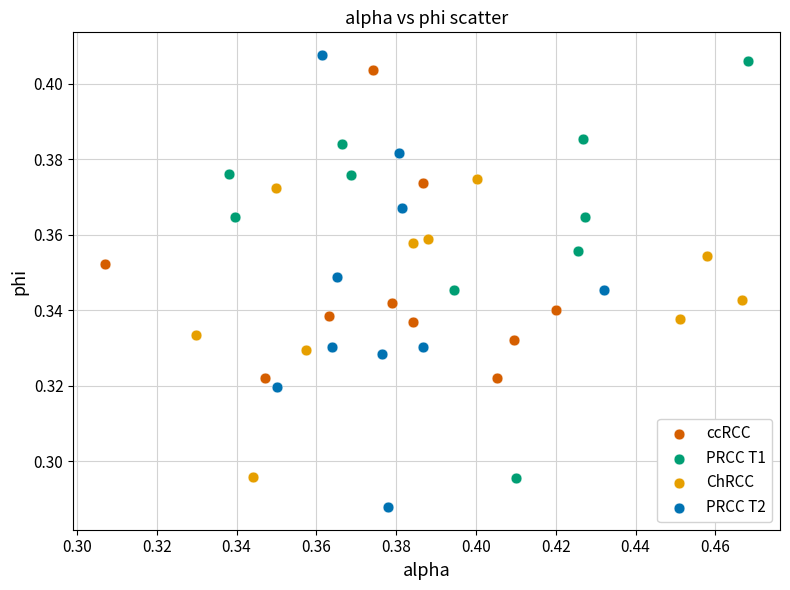

Which series contains the lowest Y value?

PRCC T2